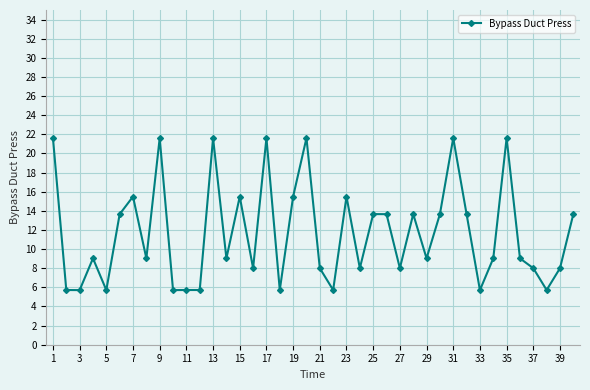

What is the value of the 40th point from the left?

13.7